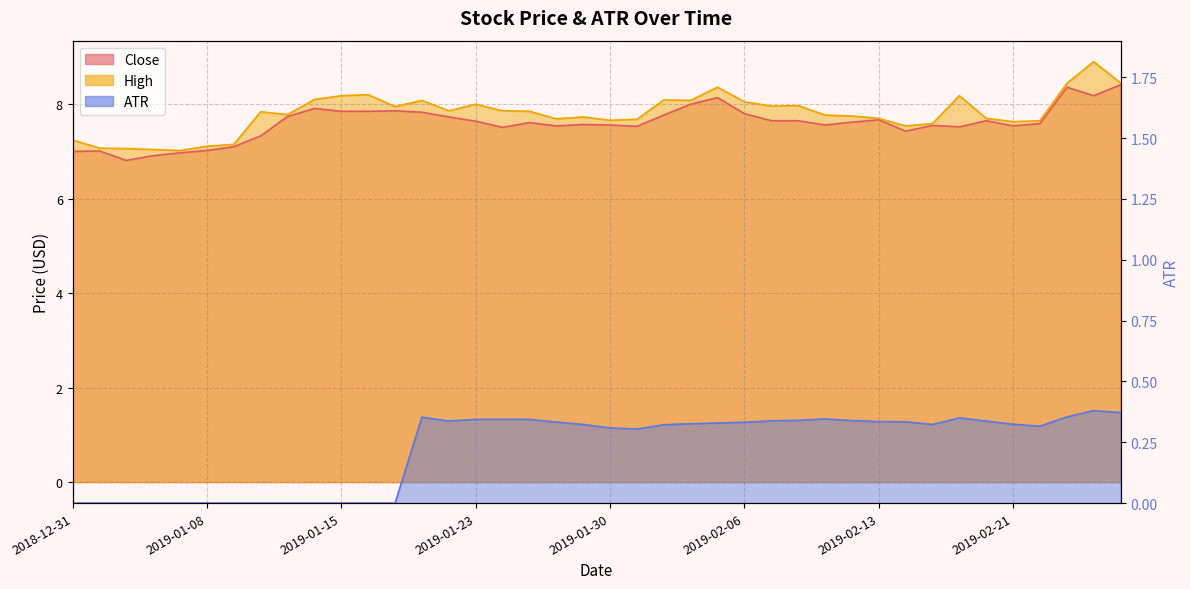

At which category is the sum across all series the highest?

2019-02-26